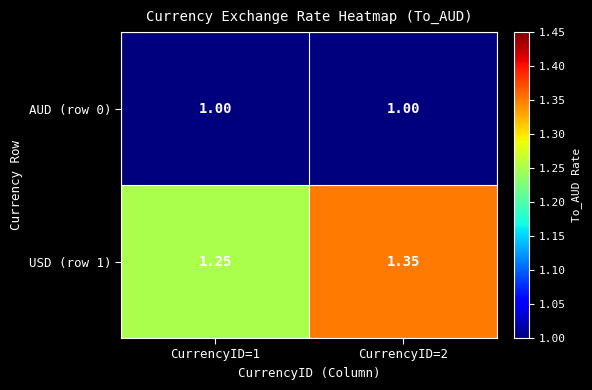

Is the value of AUD (row 0) at CurrencyID=1 greater than the value of USD (row 1) at CurrencyID=2?

No